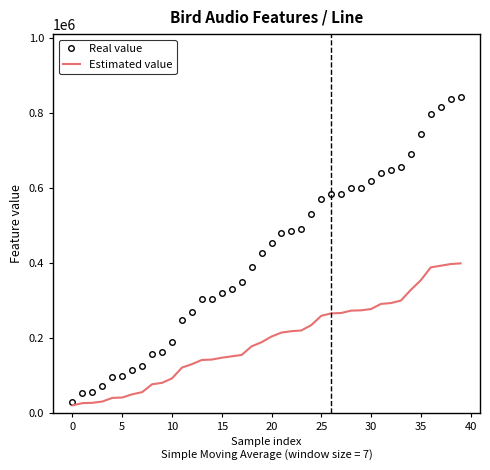

List the series in order of their peak value, highest first.

Real value, Estimated value